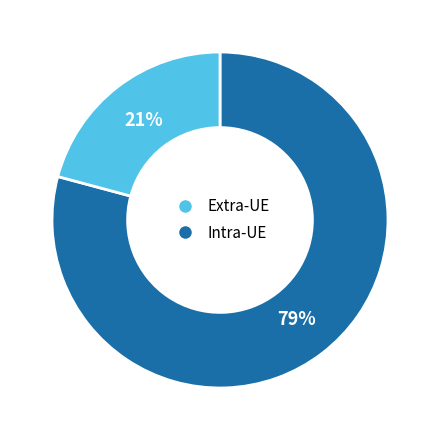

To the nearest percent, what is the difference between the largest and smallest slice percentages?

58%